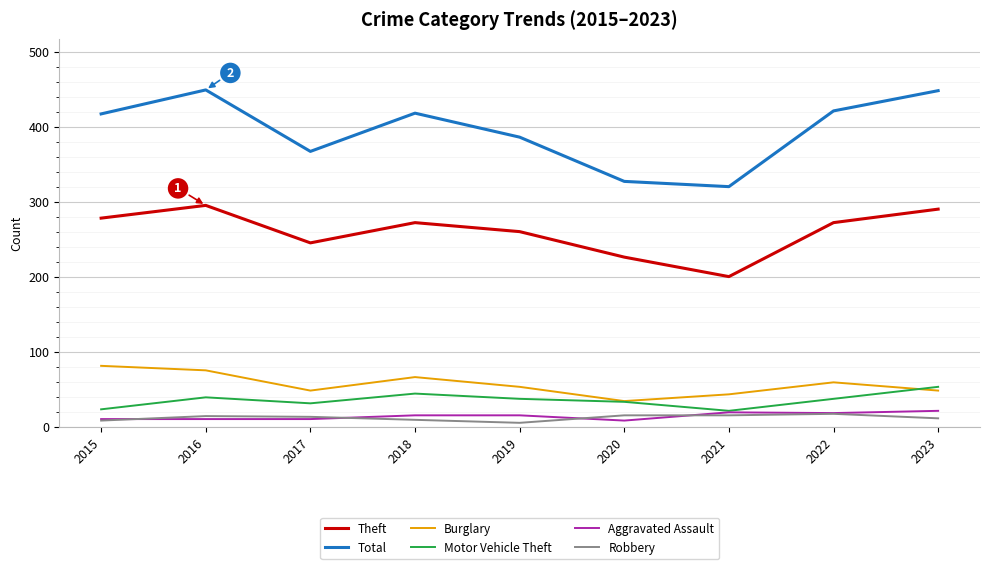

At which category does Total reach its first local peak?

2016